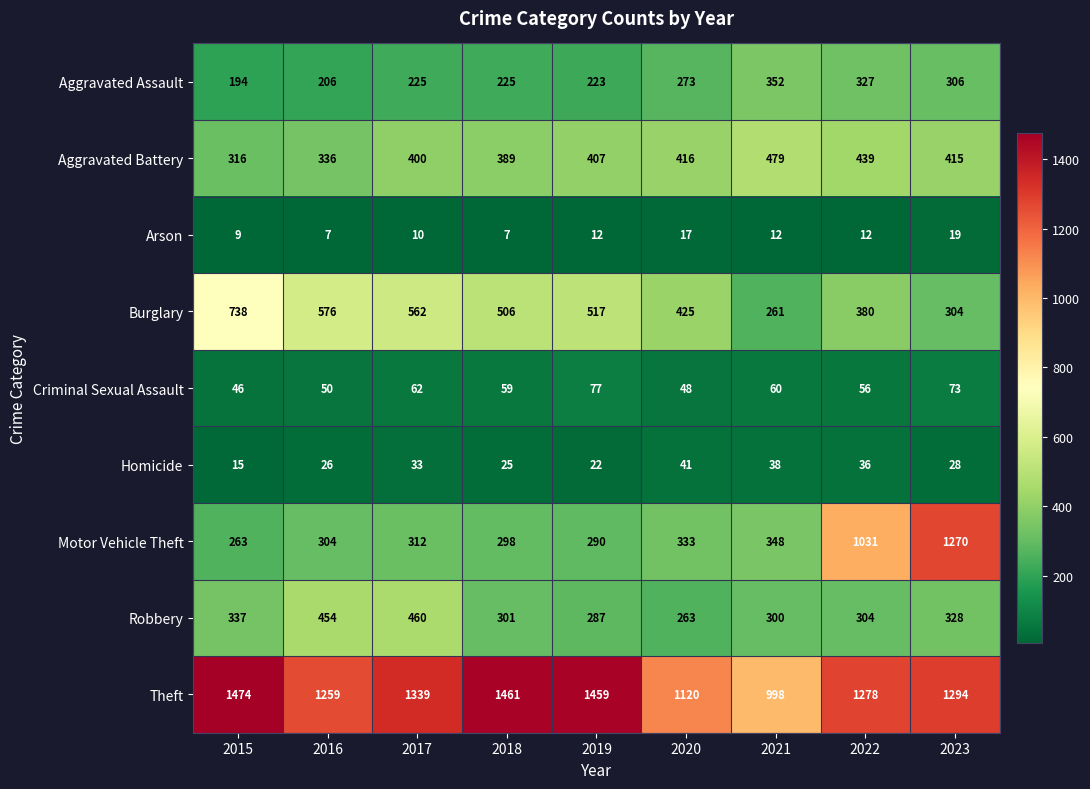

List the series in order of their peak value, lowest first.

Arson, Homicide, Criminal Sexual Assault, Aggravated Assault, Robbery, Aggravated Battery, Burglary, Motor Vehicle Theft, Theft